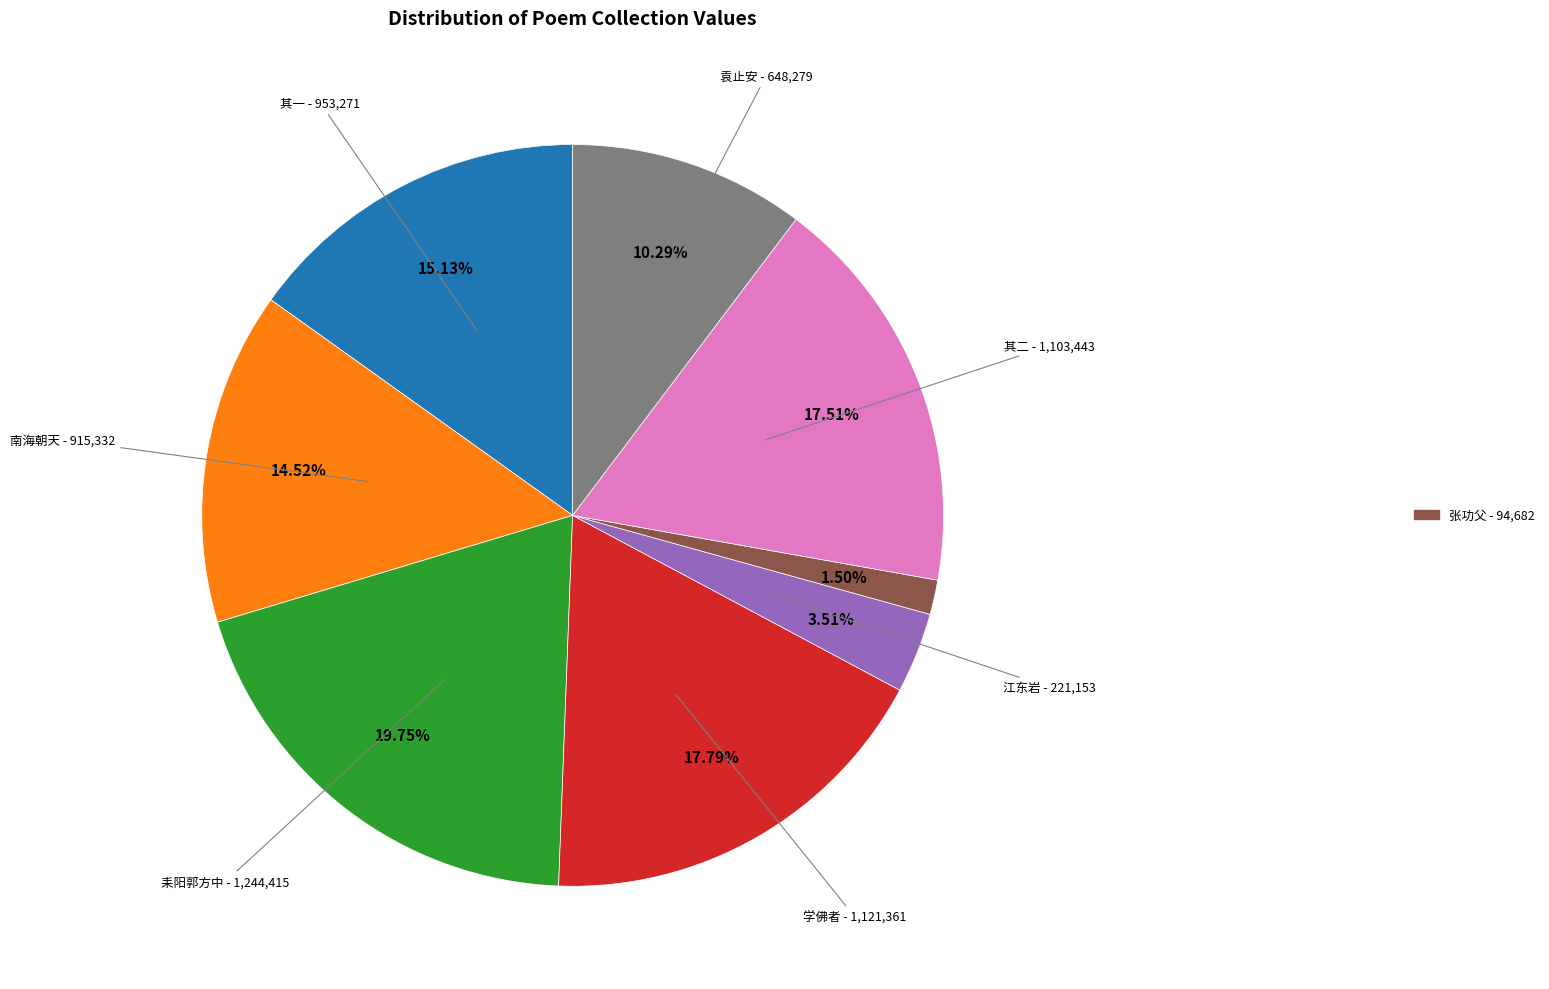

Does any single category account for the majority?

No